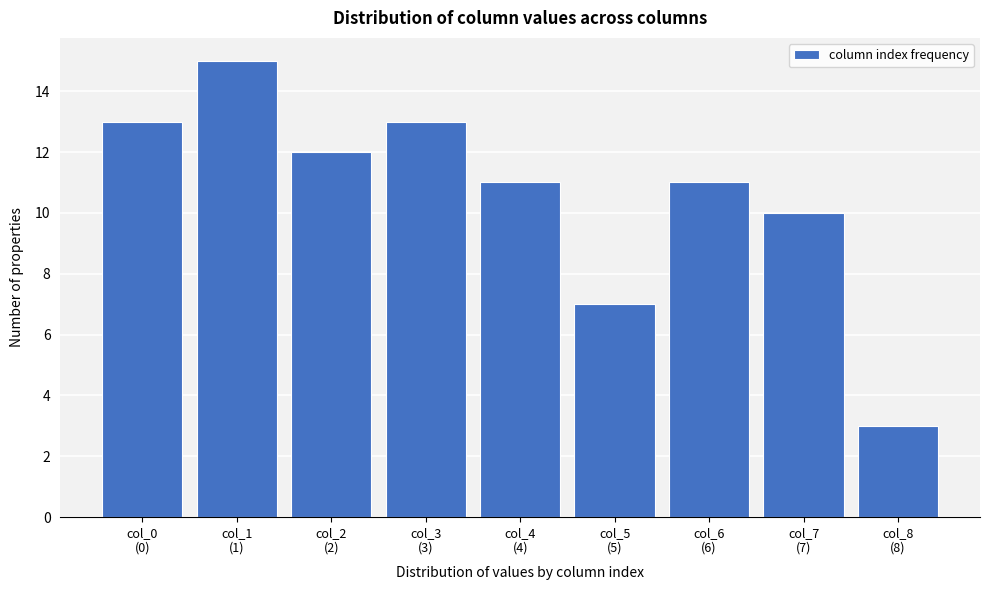

Reading left to right, transcribe all the data shown in this chart.

13	15	12	13	11	7	11	10	3